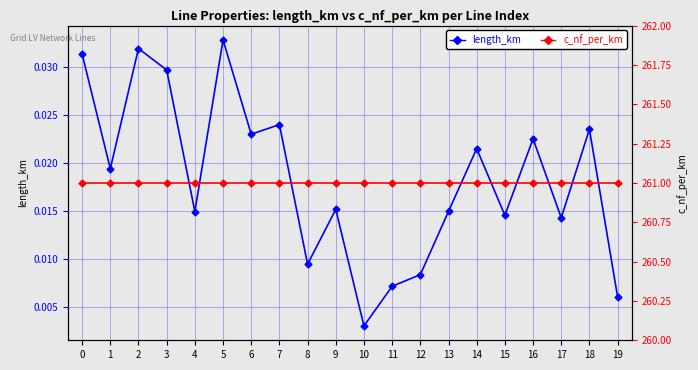

Reading left to right, what are all the values shown in this chart?

length_km: 0.0	0.0	0.0	0.0	0.0	0.0	0.0	0.0	0.0	0.0	0.0	0.0	0.0	0.0	0.0	0.0	0.0	0.0	0.0	0.0
c_nf_per_km: 261.0	261.0	261.0	261.0	261.0	261.0	261.0	261.0	261.0	261.0	261.0	261.0	261.0	261.0	261.0	261.0	261.0	261.0	261.0	261.0